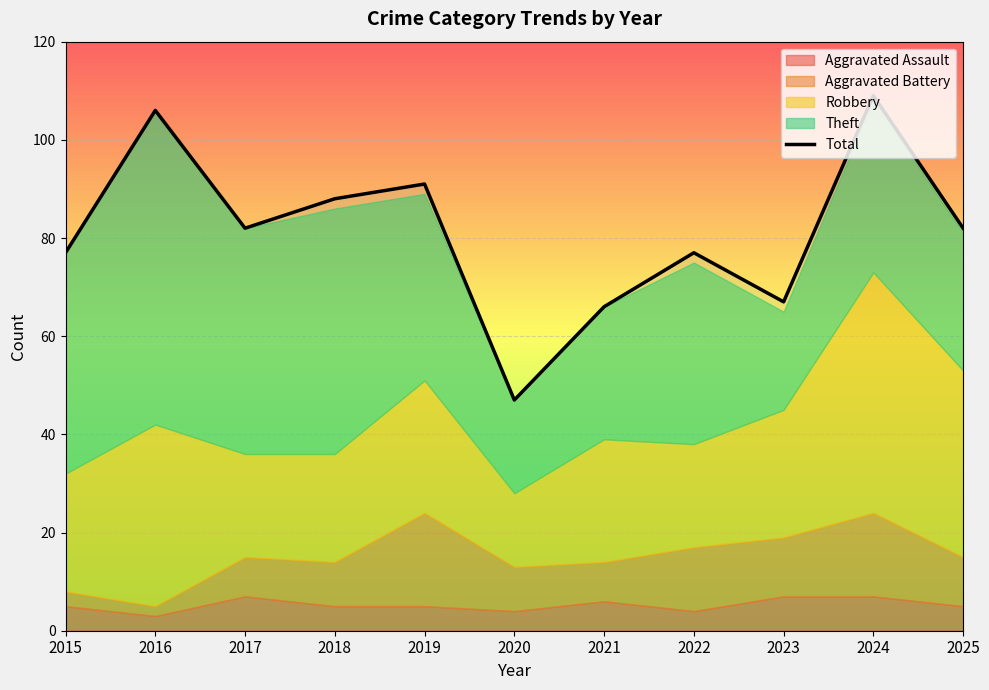

What is the value of the 9th point from the left?

67